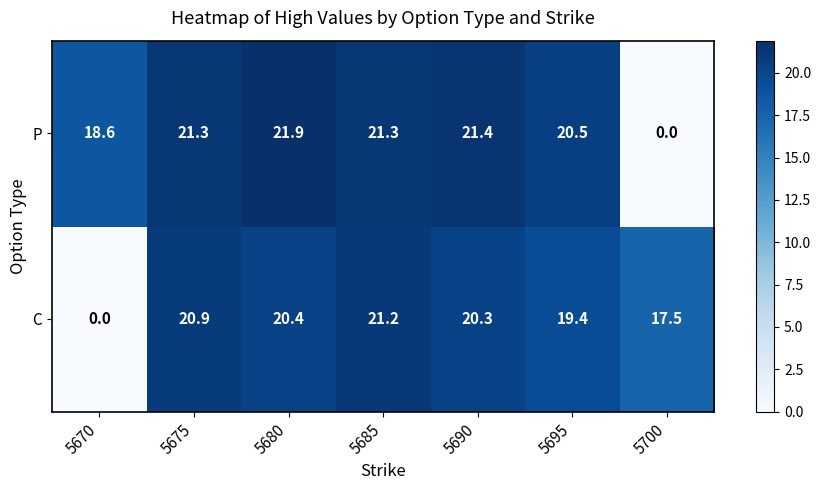

List the series in order of their overall mean, highest first.

P, C